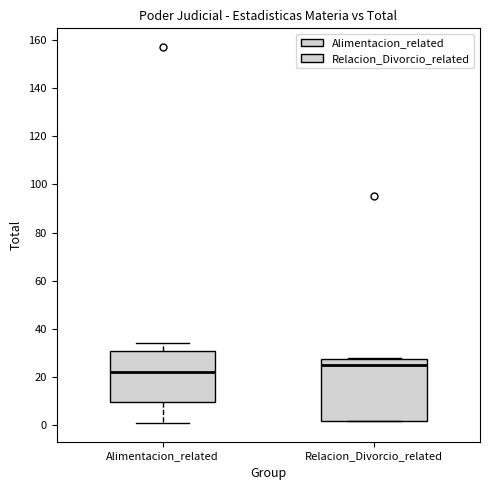

Which box is the tallest, from its lower edge to its upper edge?

Relacion_Divorcio_related